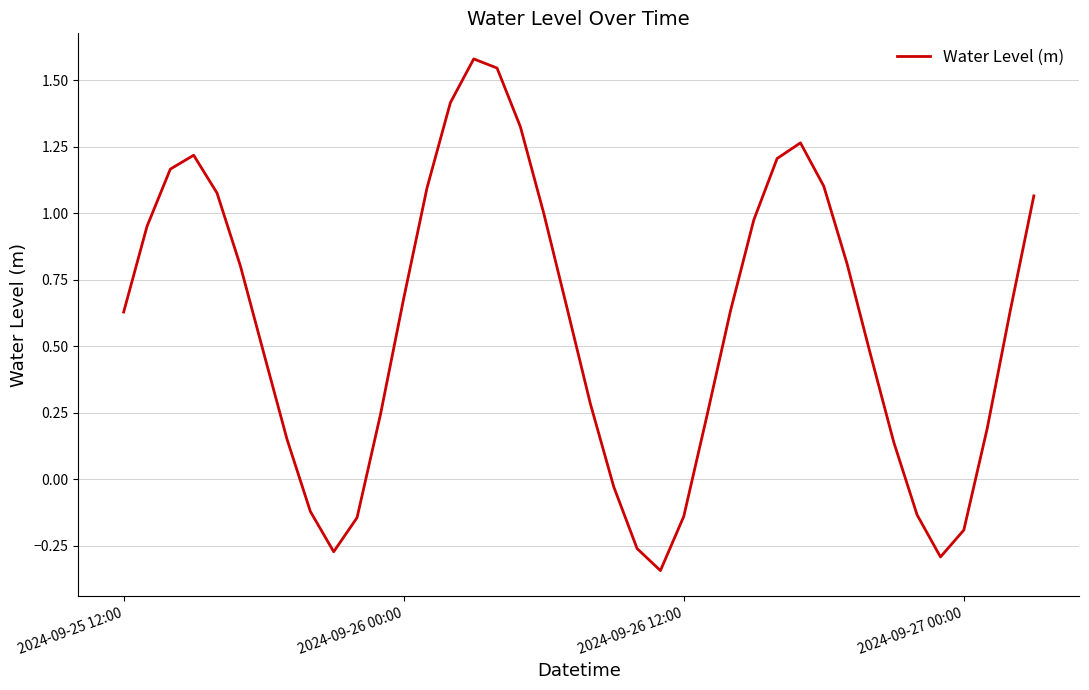

What is the difference between the maximum and minimum values?

1.9